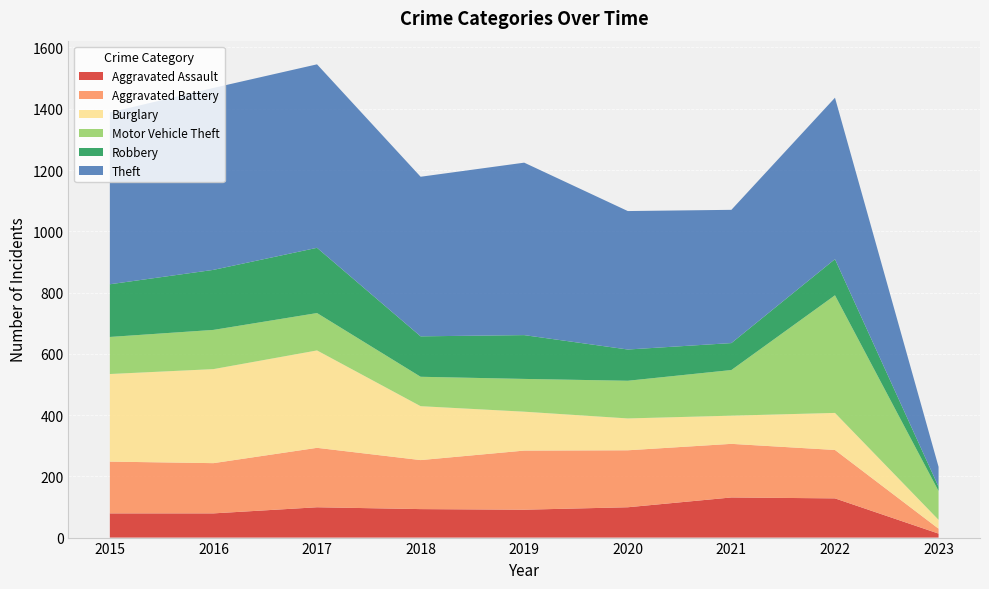

Reading left to right, what are all the values shown in this chart?

Aggravated Assault: 79	79	99	93	91	99	131	128	13
Aggravated Battery: 169	164	194	160	193	186	175	158	16
Burglary: 286	307	318	176	127	104	92	121	29
Motor Vehicle Theft: 121	128	122	96	107	123	149	384	94
Robbery: 172	196	213	132	143	102	88	118	14
Theft: 561	594	599	521	563	452	435	527	65